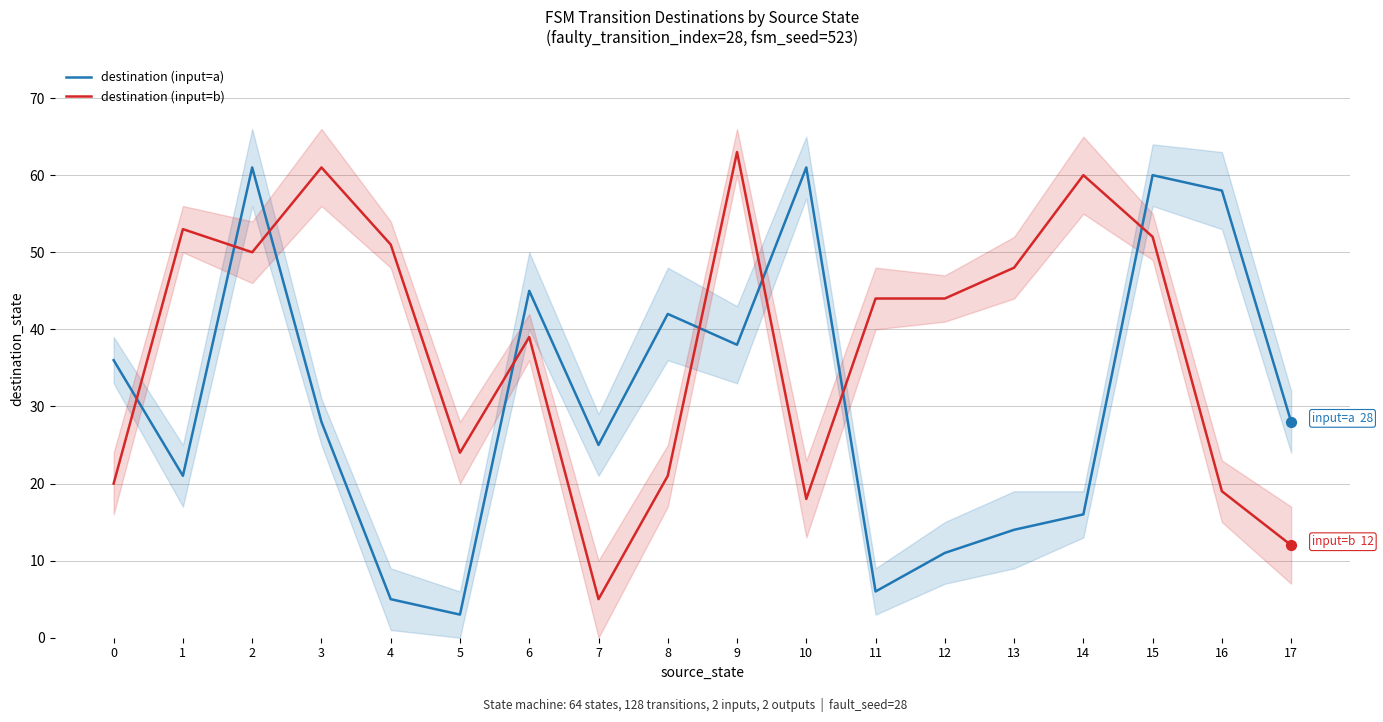

Which series contains the lowest Y value?

destination (input=a)